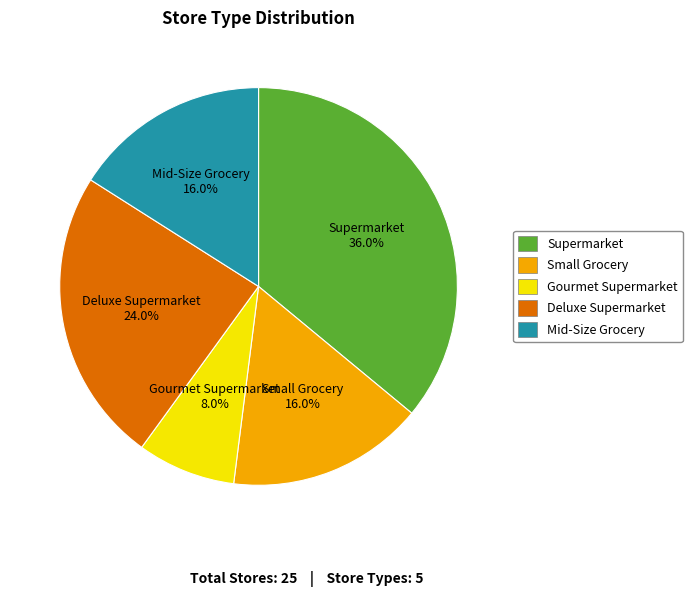

What percentage is NOT represented by Supermarket?

64.0%